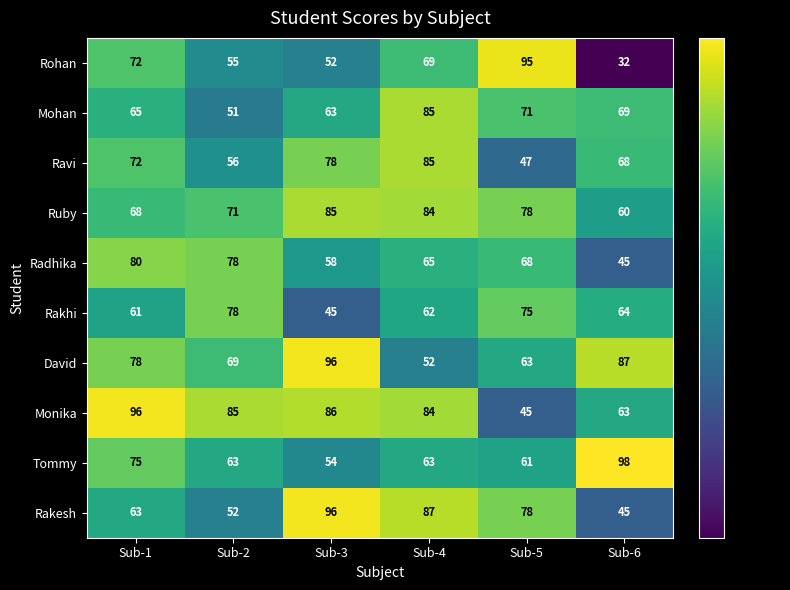

What is the difference between the Tommy values at Sub-6 and Sub-5?

37